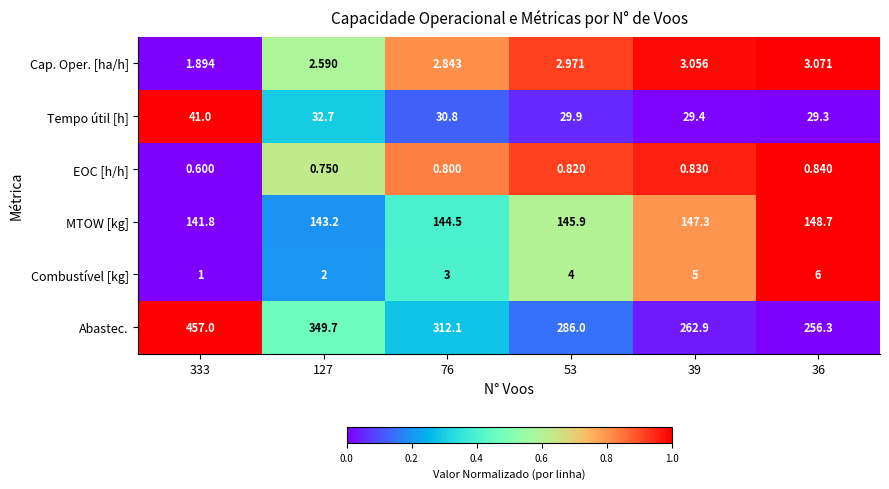

Between 127 and 53, which series saw the biggest shift?

Abastec.